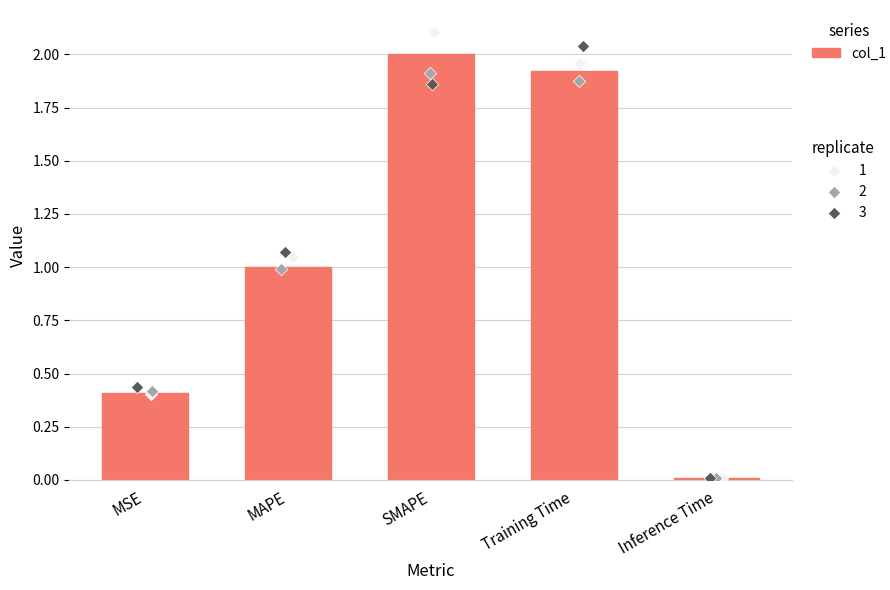

Between Inference Time and Training Time, which is larger?

Training Time